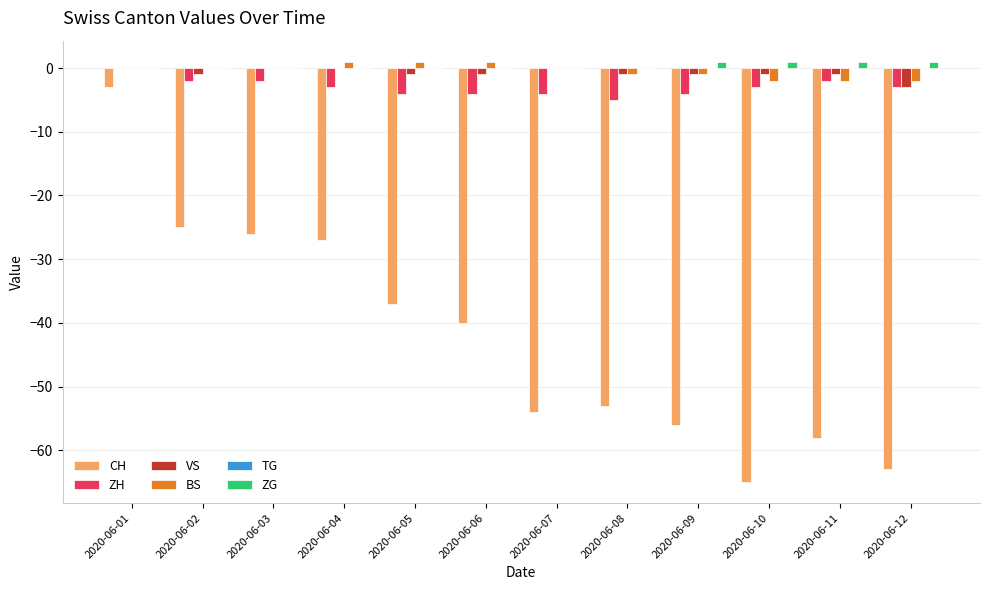

At which label does CH reach its peak?

2020-06-01